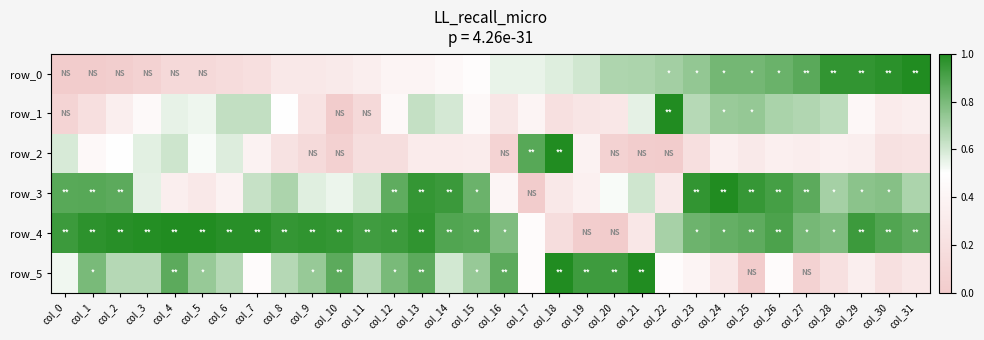

What is the sum of the row_5 values at col_23 and col_20?

1.3